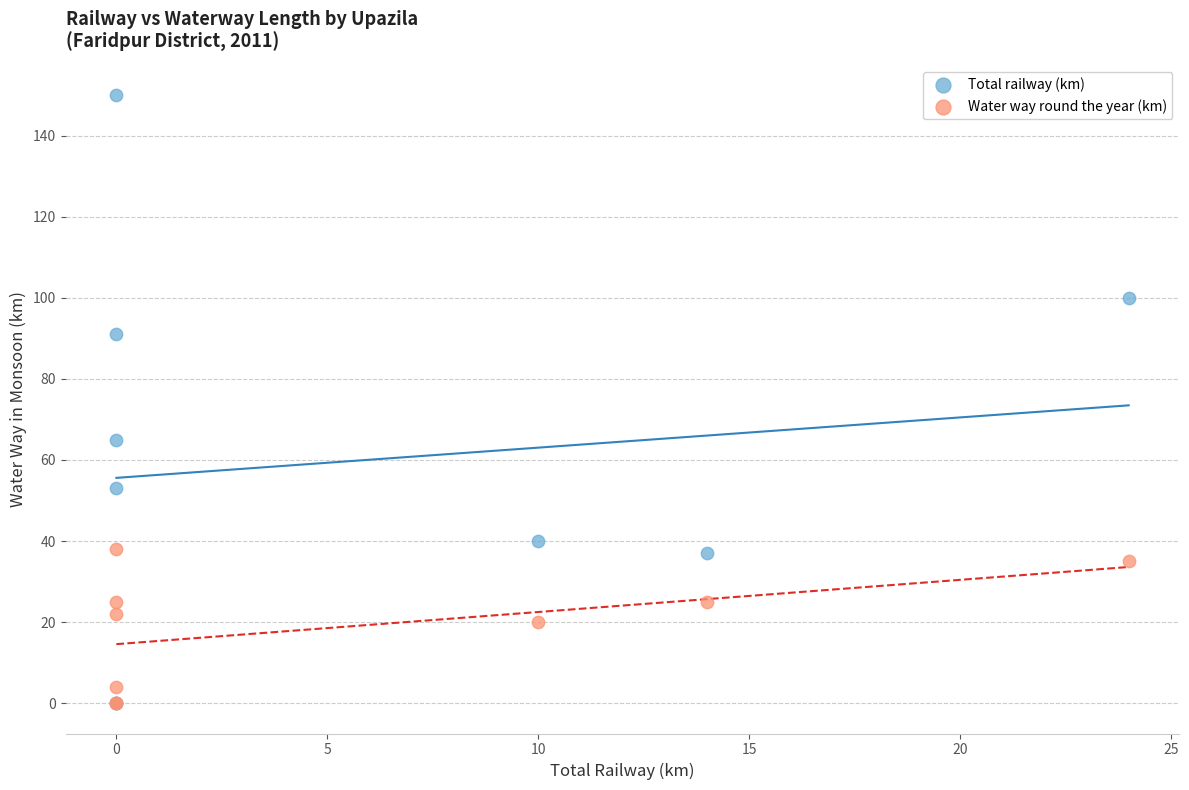

In the Total railway (km) series, what Y value is closest to 75?

65